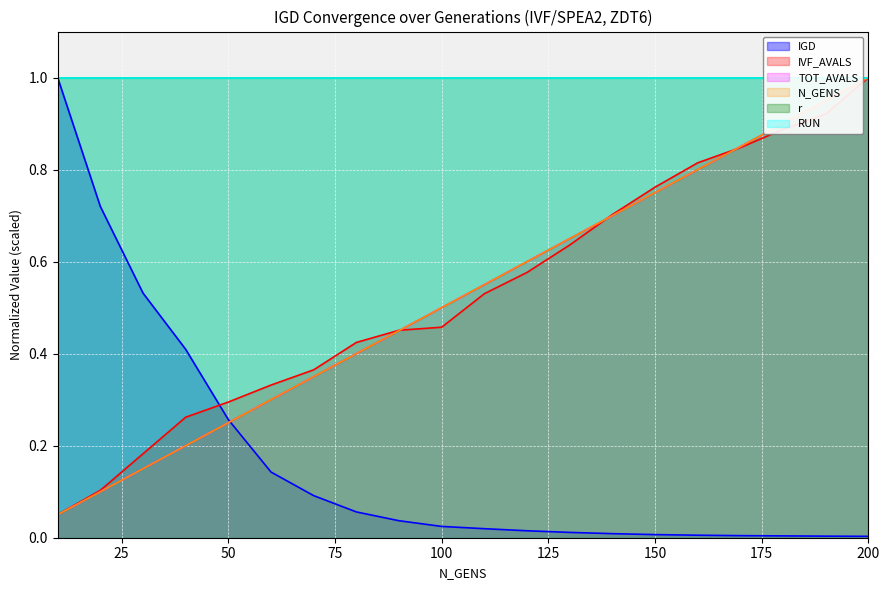

What is the value of the TOT_AVALS point at the 17th from the left?

0.8